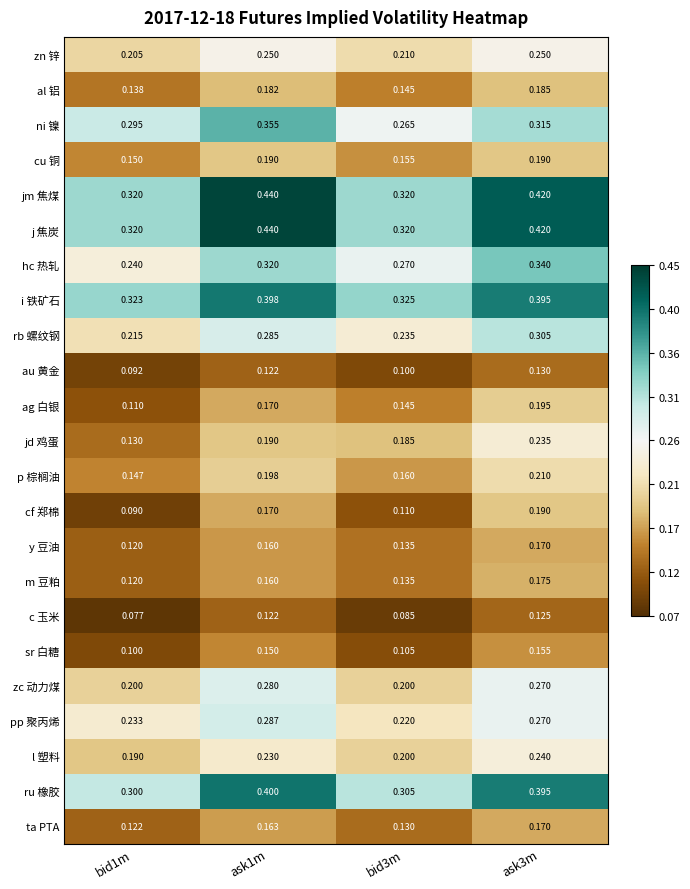

At which category is the sum across all series the highest?

ask3m